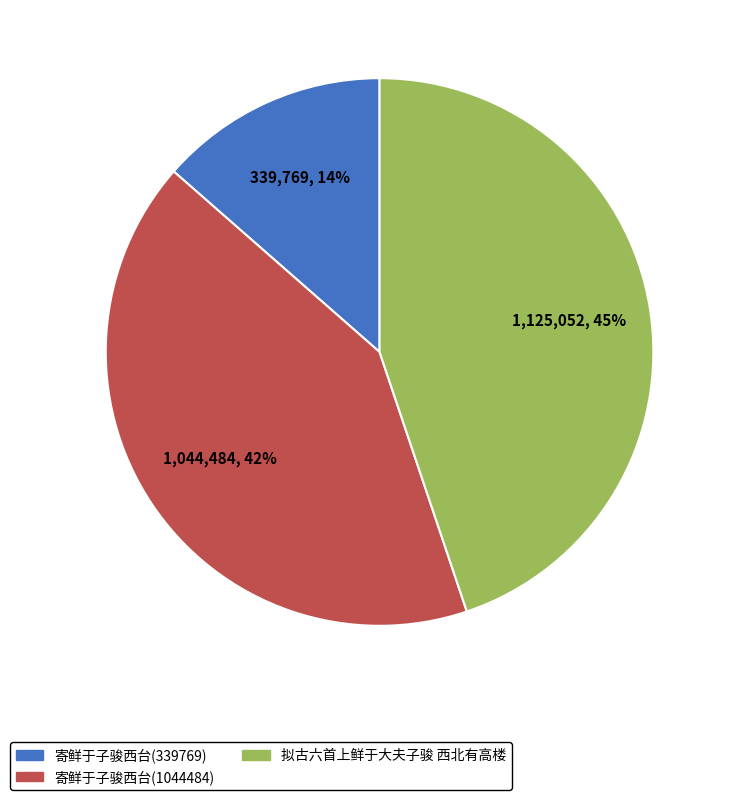

Rank the categories by value from highest to lowest.

拟古六首上鲜于大夫子骏 西北有高楼, 寄鲜于子骏西台(1044484), 寄鲜于子骏西台(339769)